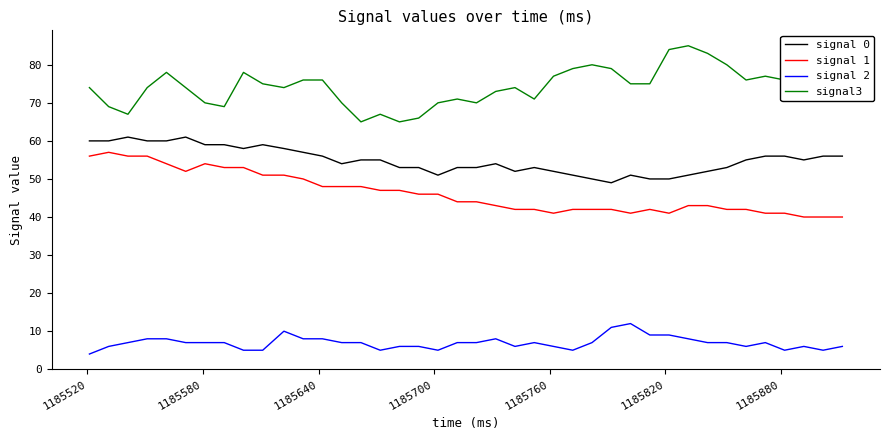

What is the minimum value shown in the chart?

4